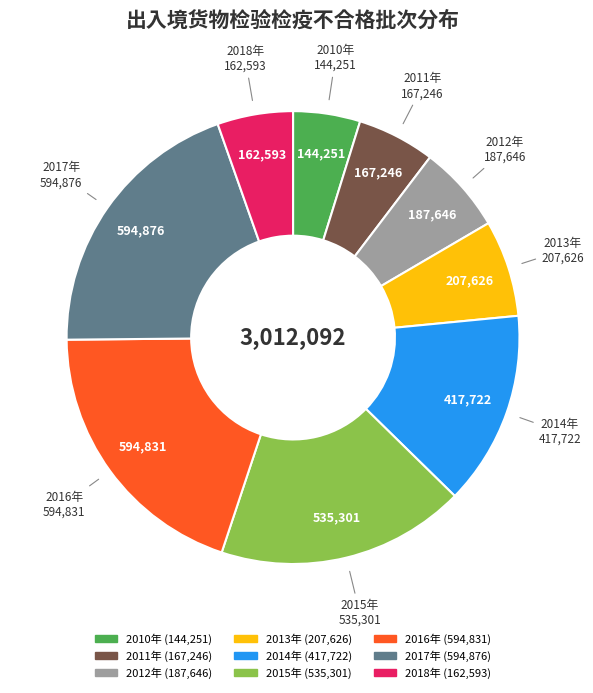

Does any single category account for the majority?

No